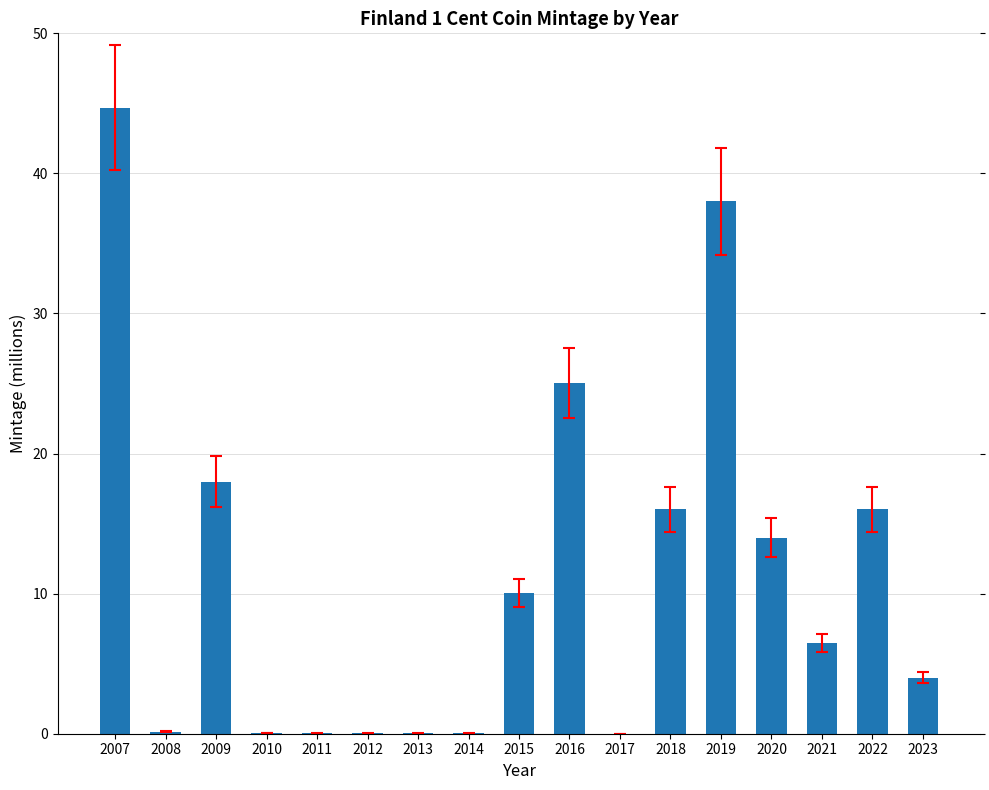

Approximately how many times larger is the value at 2018 compared to 2009?

0.9